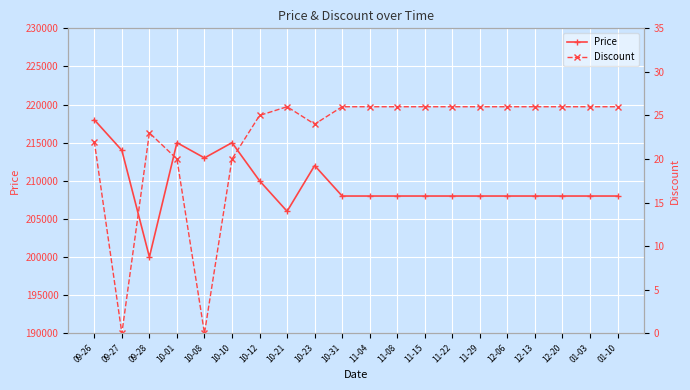

What is the maximum value for Price?

218000